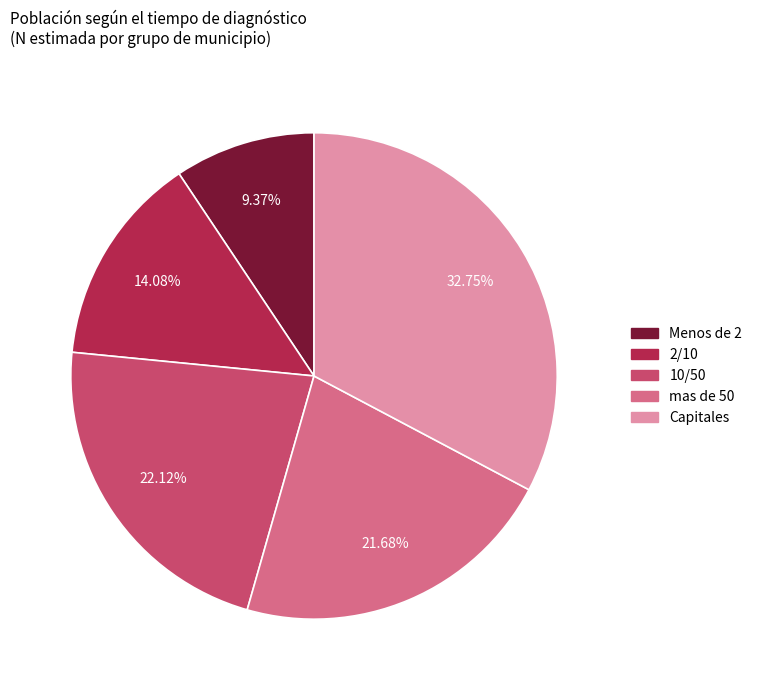

What is the largest slice in the pie chart?

Capitales